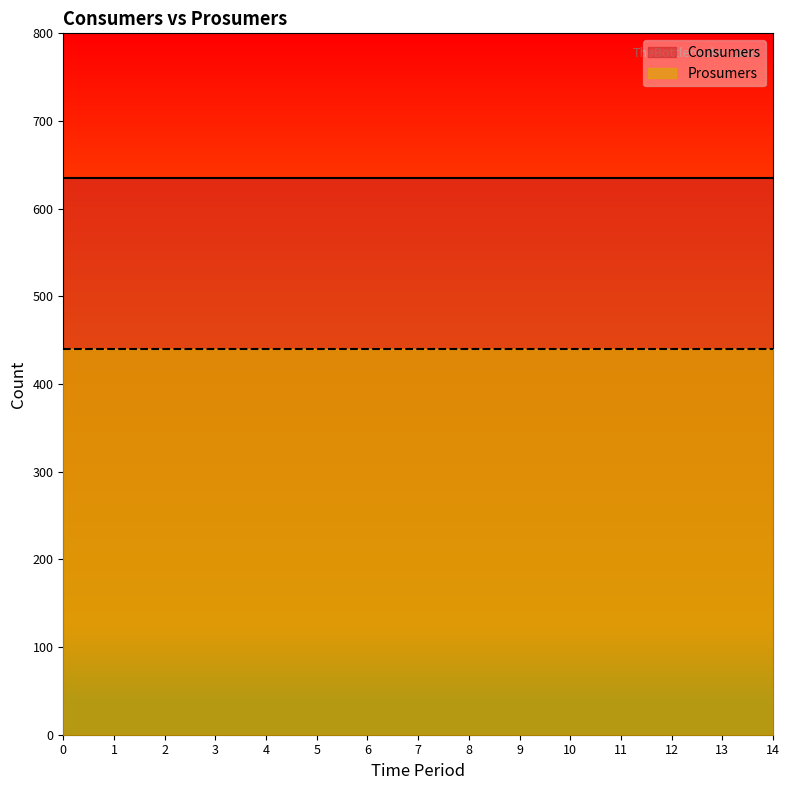

At how many categories does at least one series exceed 483?

15